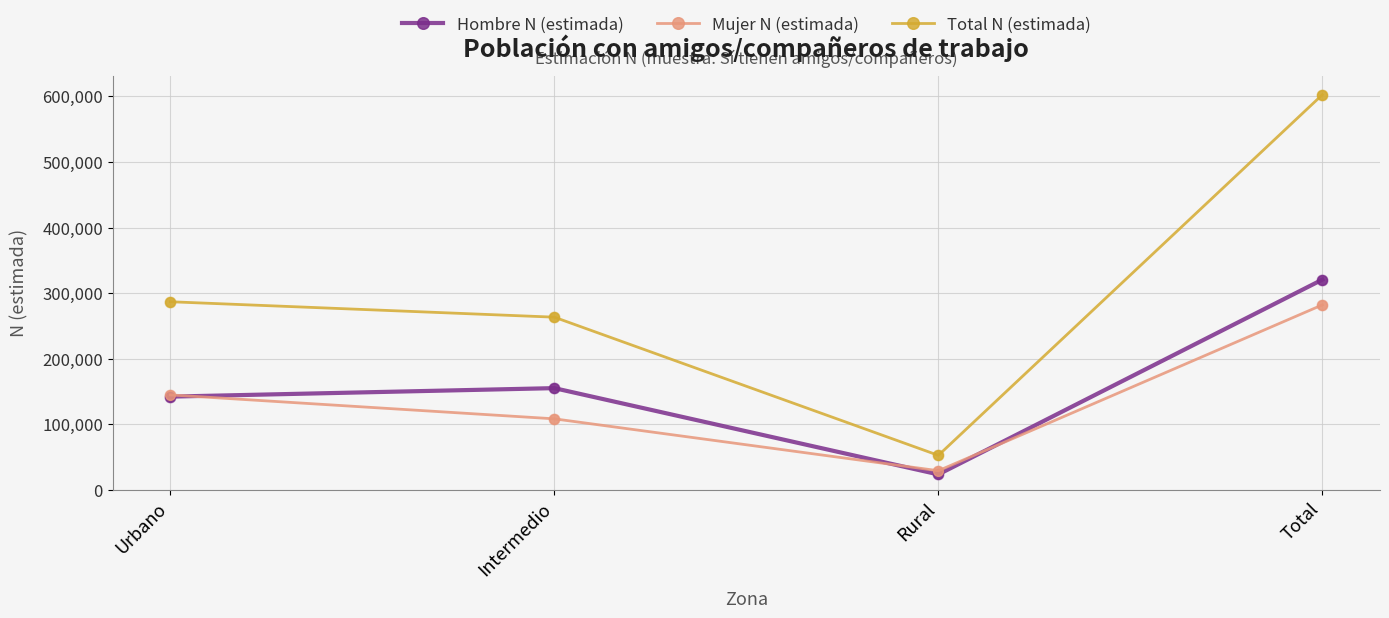

What are all the series names shown in the legend?

Hombre N (estimada), Mujer N (estimada), Total N (estimada)